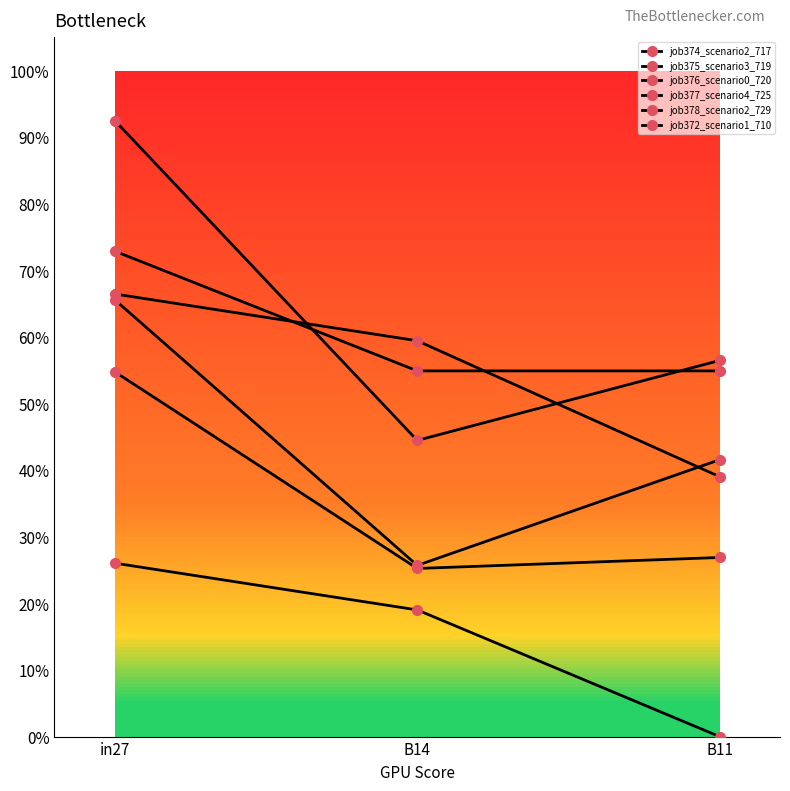

Is this an area chart (filled region under the line)?

No